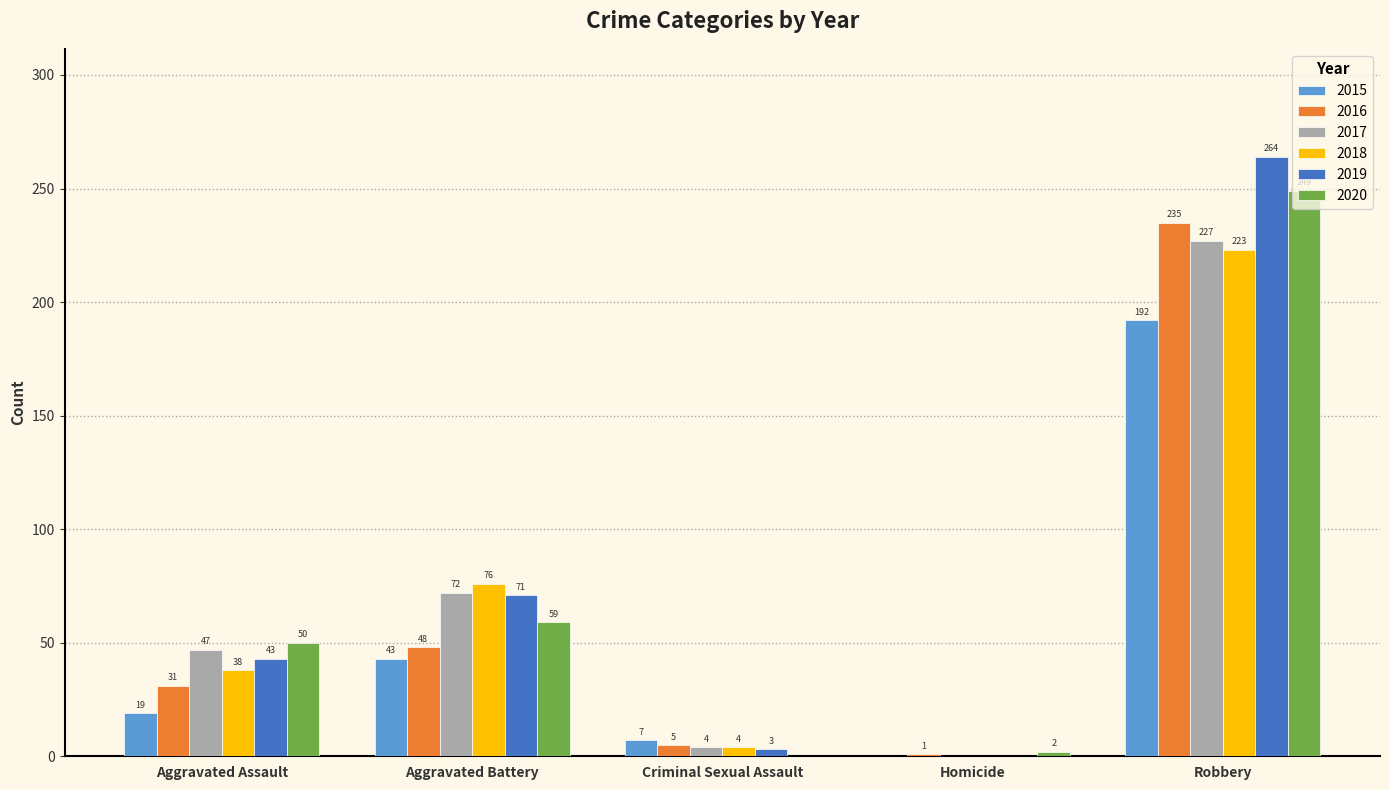

Which series changed the most between Aggravated Assault and Criminal Sexual Assault?

2020